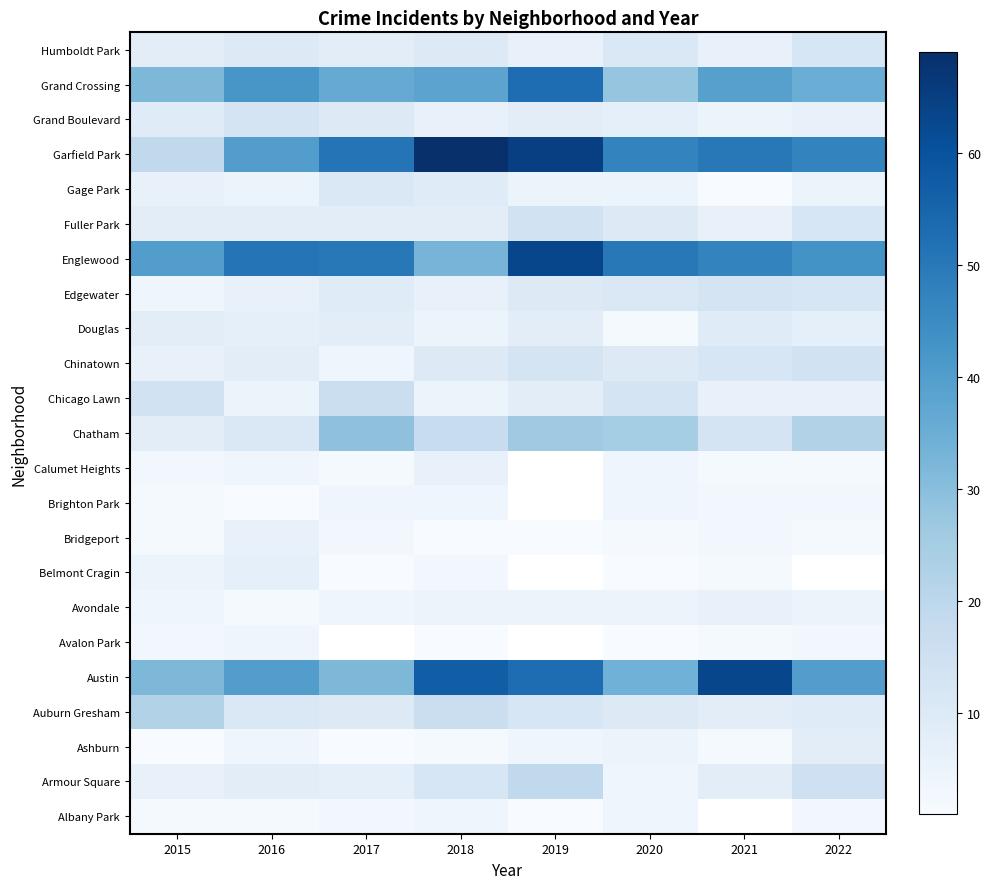

At which category does the chart reach its minimum across all series?

2019